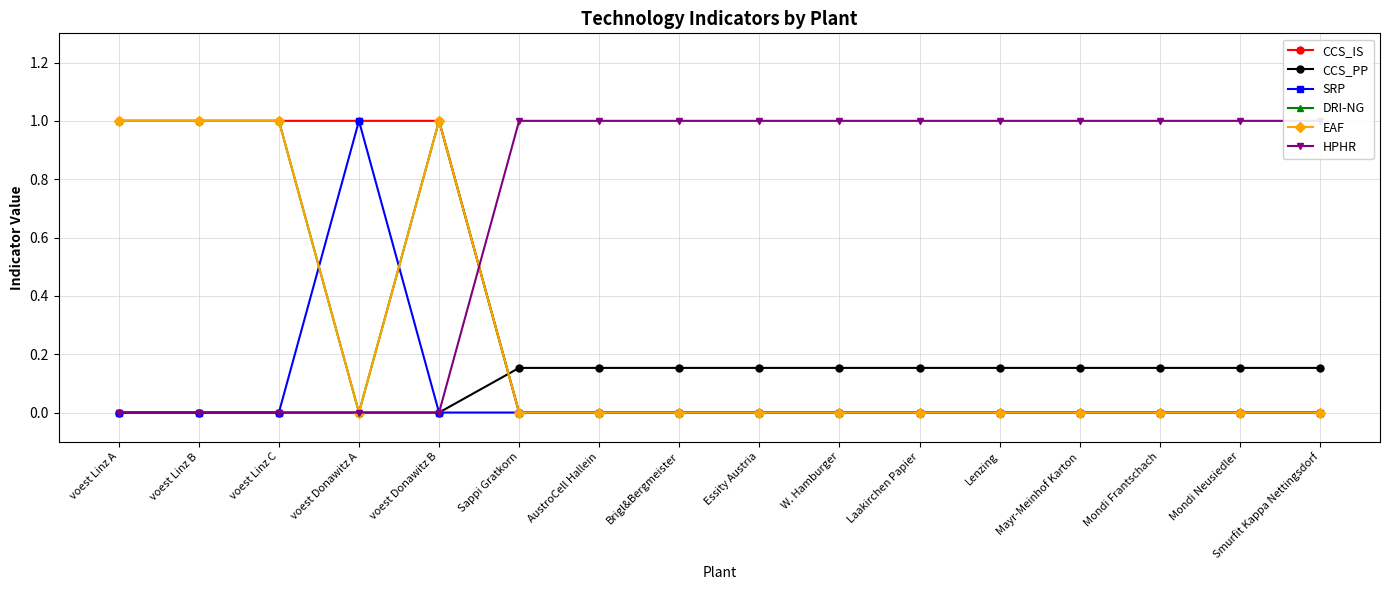

Reading right to left, what are all the values shown in this chart?

CCS_IS: 0.0	0.0	0.0	0.0	0.0	0.0	0.0	0.0	0.0	0.0	0.0	1.0	1.0	1.0	1.0	1.0
CCS_PP: 0.2	0.2	0.2	0.2	0.2	0.2	0.2	0.2	0.2	0.2	0.2	0.0	0.0	0.0	0.0	0.0
SRP: 0.0	0.0	0.0	0.0	0.0	0.0	0.0	0.0	0.0	0.0	0.0	0.0	1.0	0.0	0.0	0.0
DRI-NG: 0.0	0.0	0.0	0.0	0.0	0.0	0.0	0.0	0.0	0.0	0.0	1.0	0.0	1.0	1.0	1.0
EAF: 0.0	0.0	0.0	0.0	0.0	0.0	0.0	0.0	0.0	0.0	0.0	1.0	0.0	1.0	1.0	1.0
HPHR: 1.0	1.0	1.0	1.0	1.0	1.0	1.0	1.0	1.0	1.0	1.0	0.0	0.0	0.0	0.0	0.0